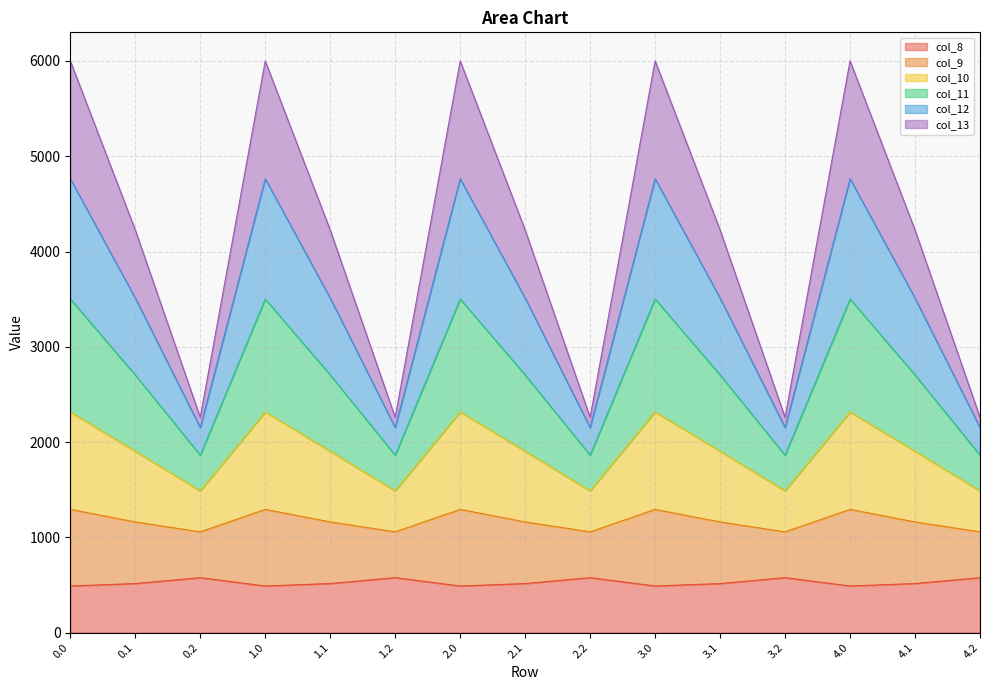

What is the minimum value for col_8?

489.3